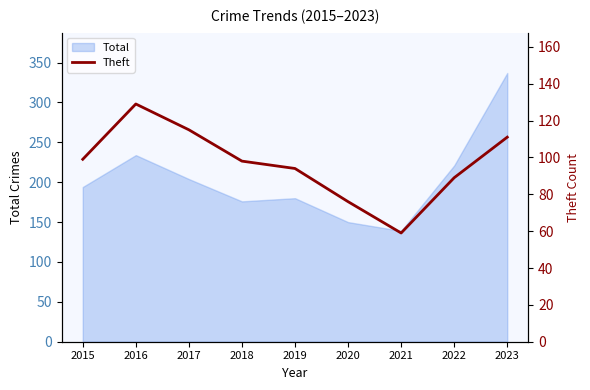

At which label does Total reach its peak?

2023